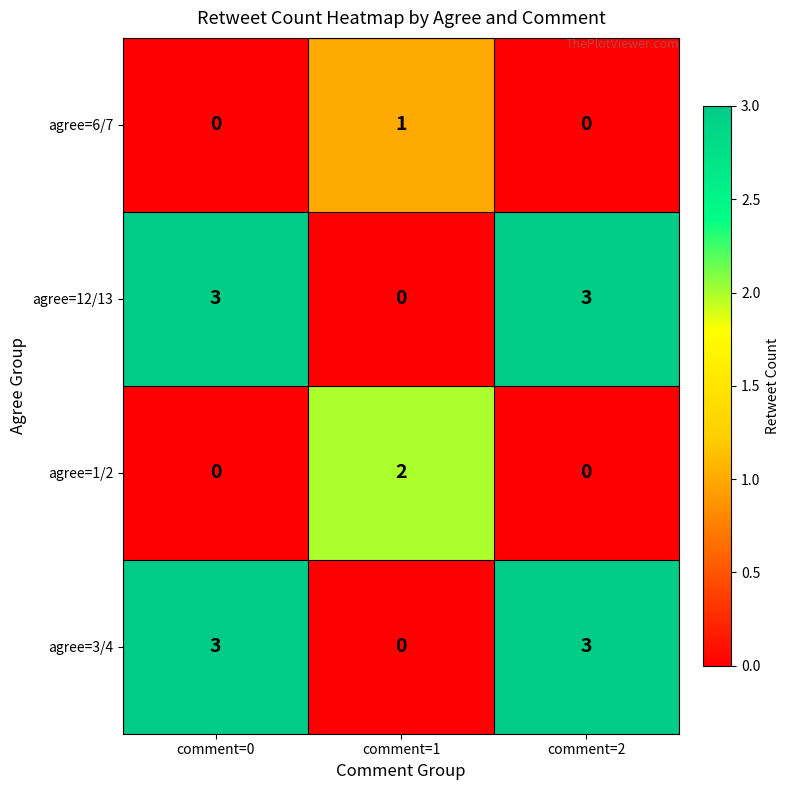

At how many categories does at least one series exceed 1?

3